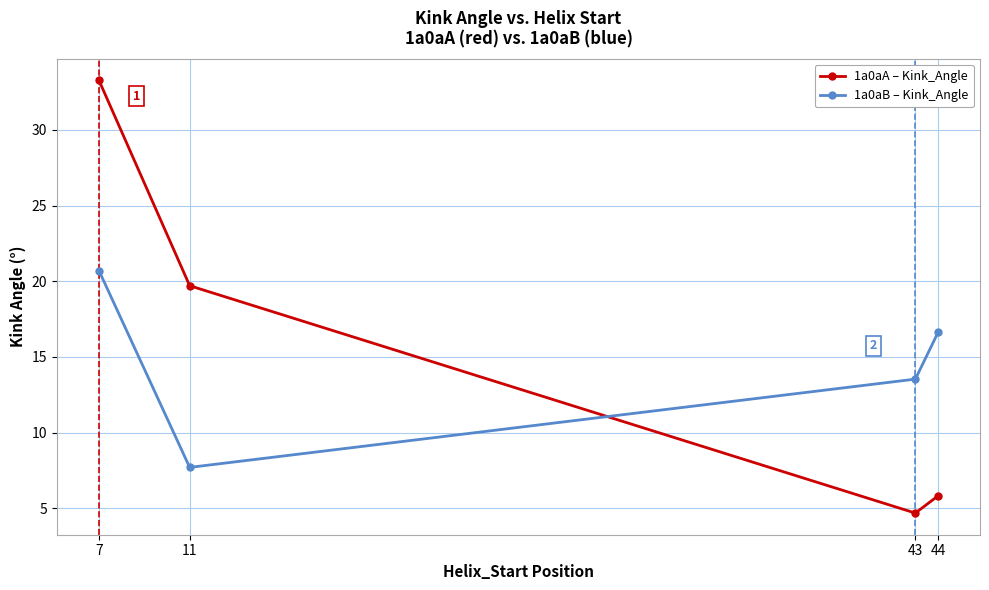

True or false: 1a0aA – Kink_Angle has more than 2 points higher than both neighbors.

False